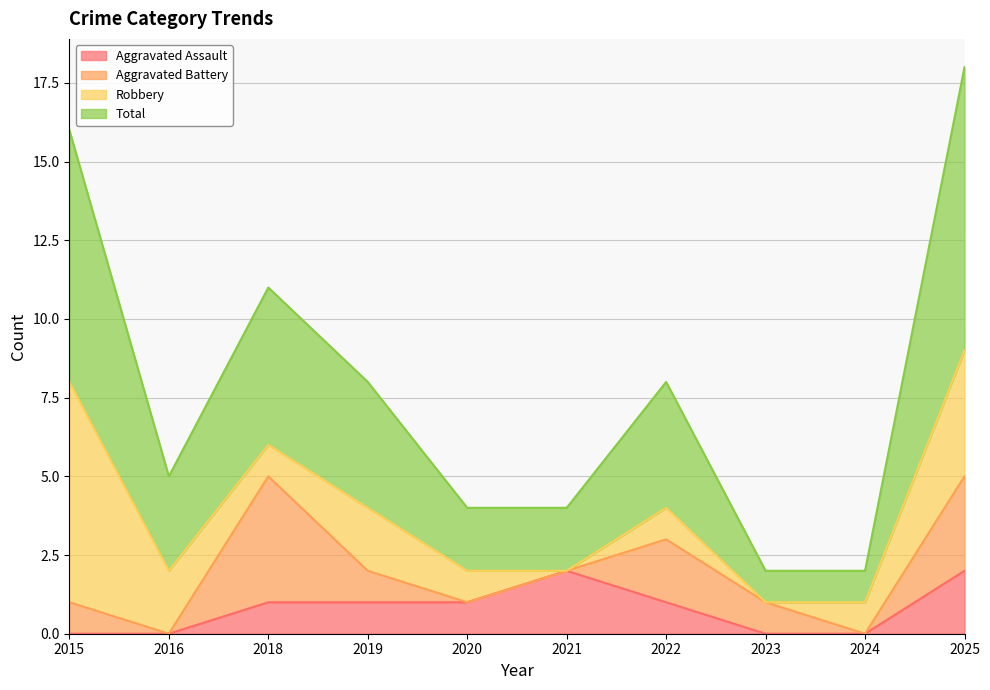

At which label is Total closest to 10?

2018